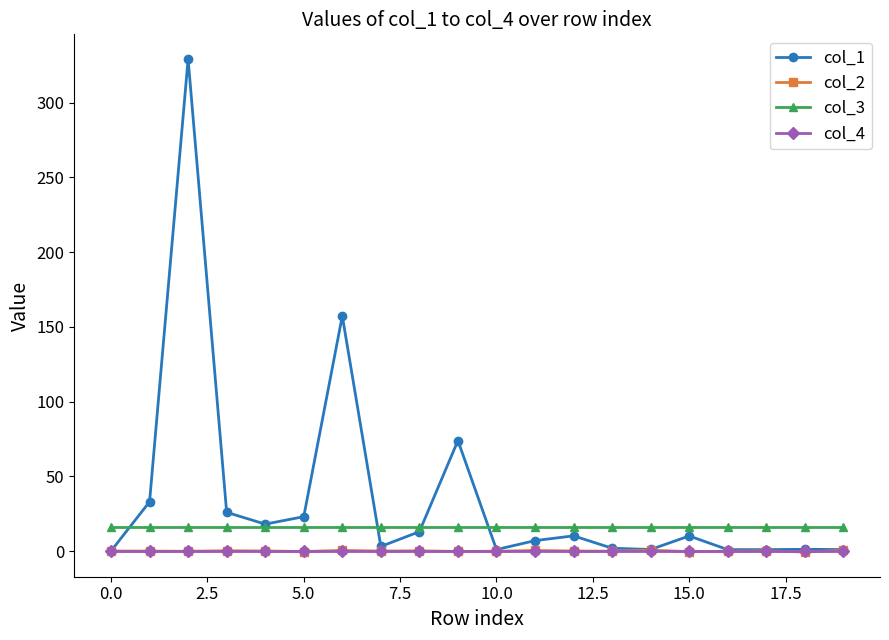

Which series has the widest spread of values?

col_1